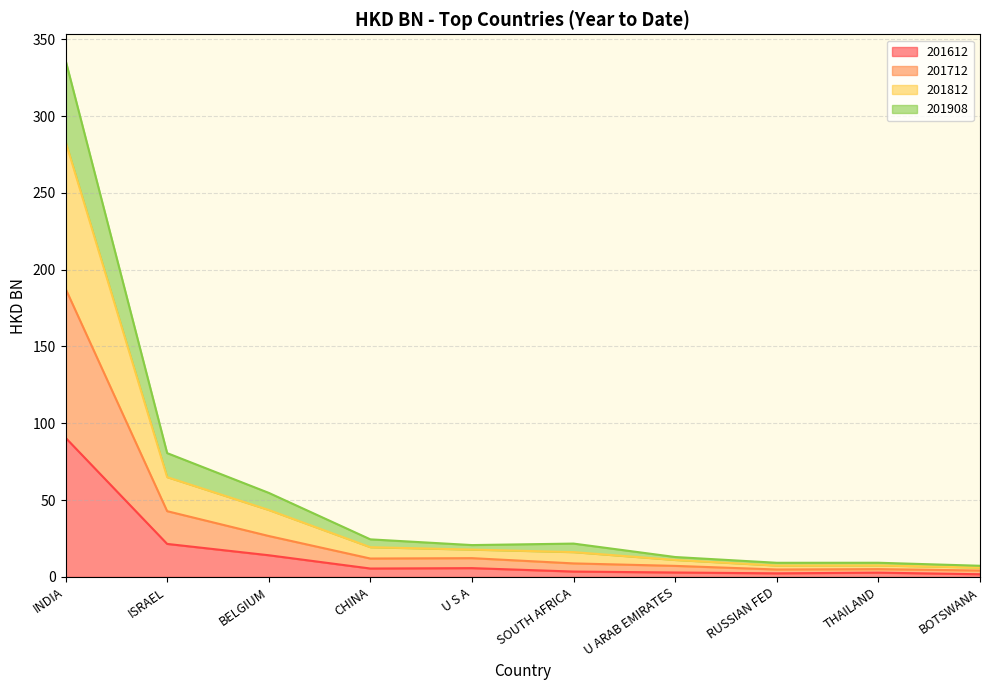

What is the maximum value for 201612?

90.6